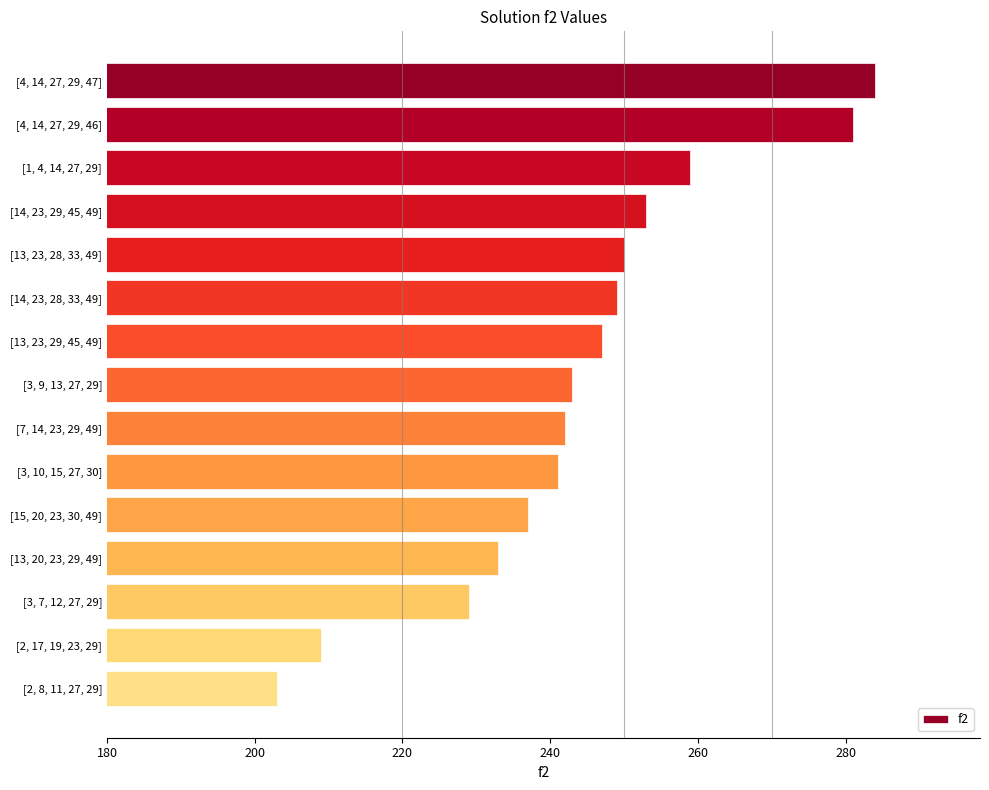

Does the chart contain stacked bars?

No